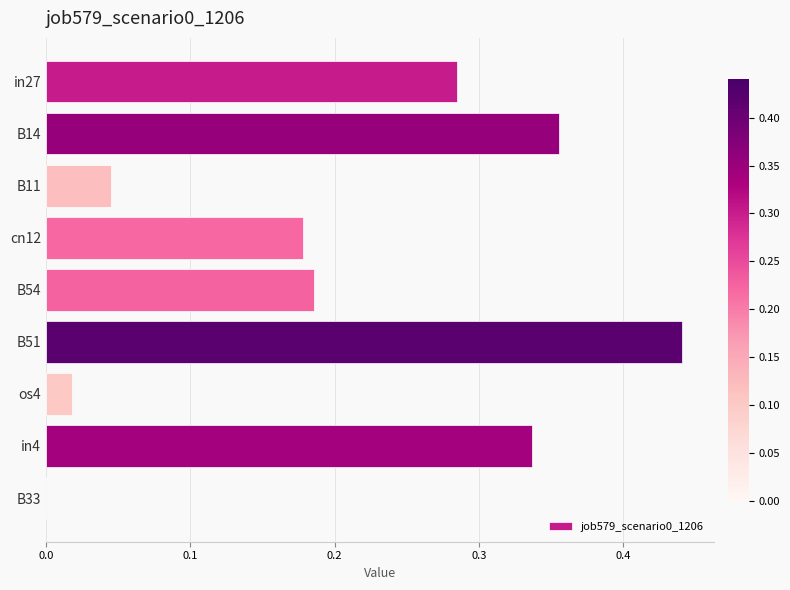

What is the sum of all values?

1.8